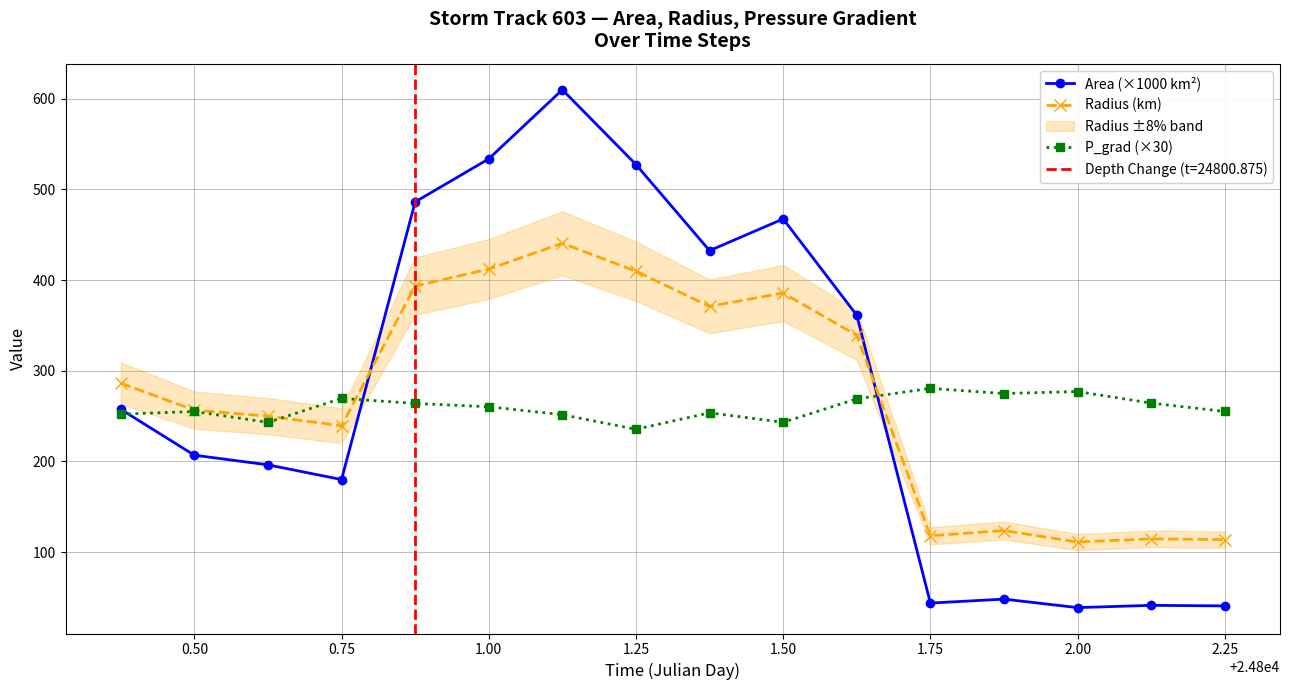

In P_grad (×30), how many points are higher than both neighbors (excluding endpoints)?

5